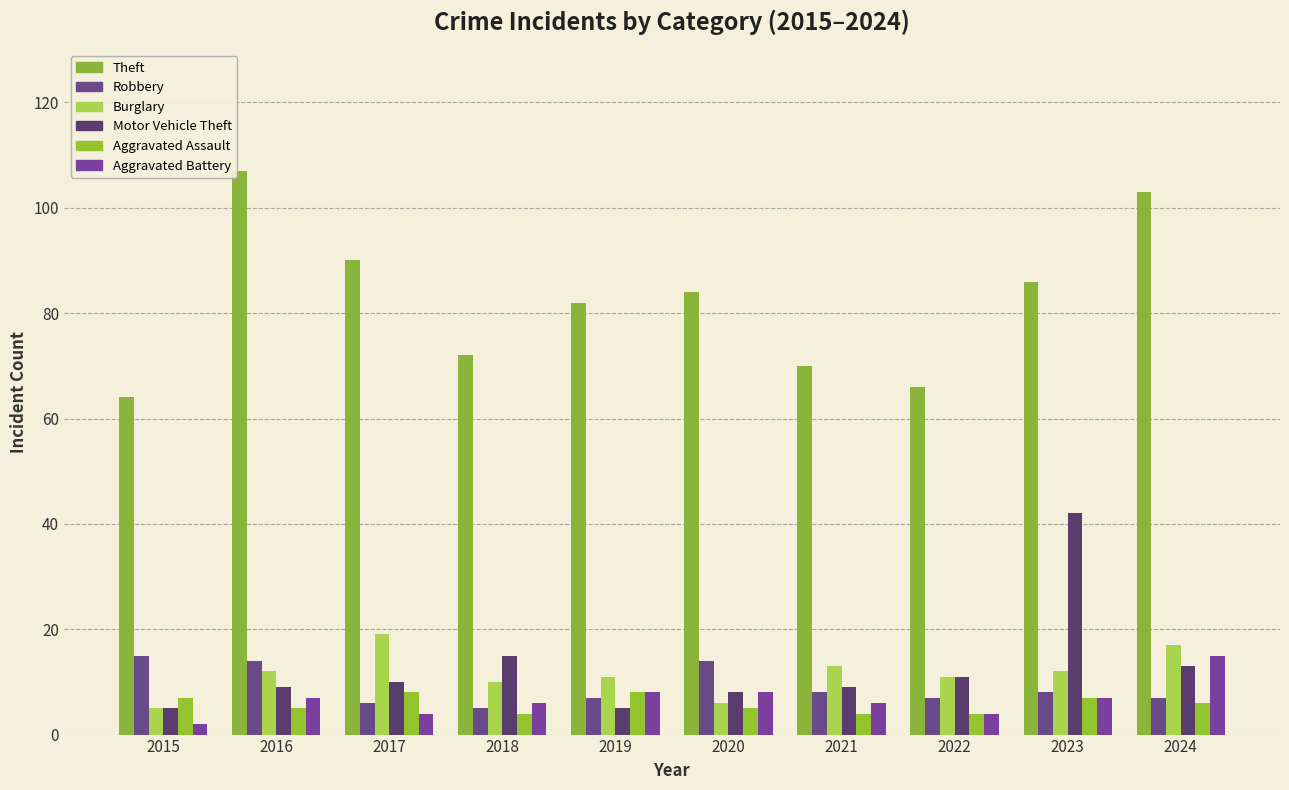

Is the value of Theft at 2018 greater than the value of Aggravated Assault at 2015?

Yes